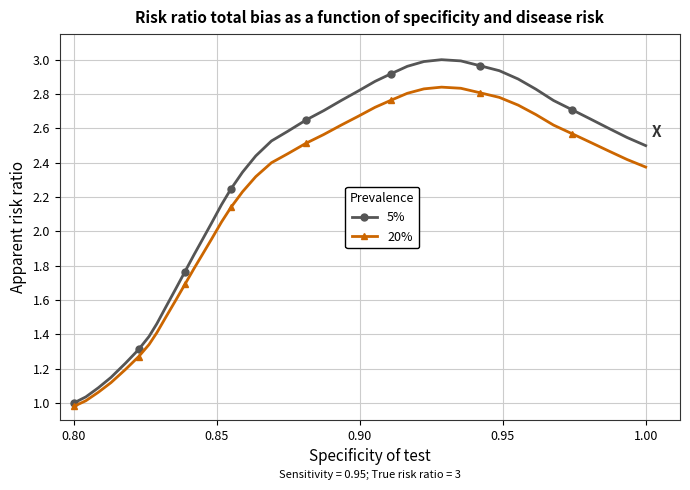

Which series has the largest range (max minus min)?

5%